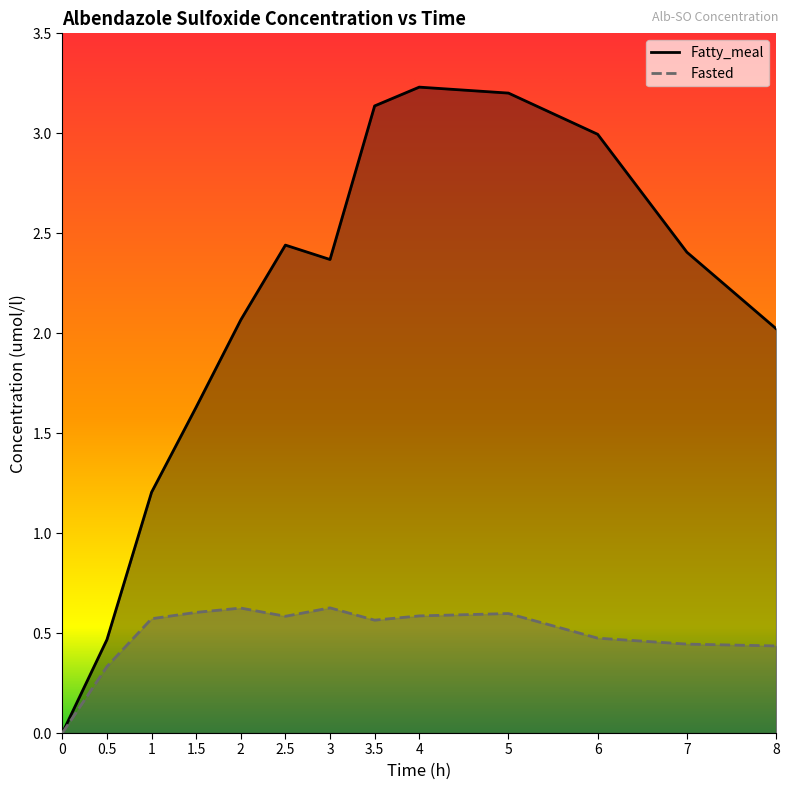

True or false: Fatty_meal and Fasted cross at least once.

False